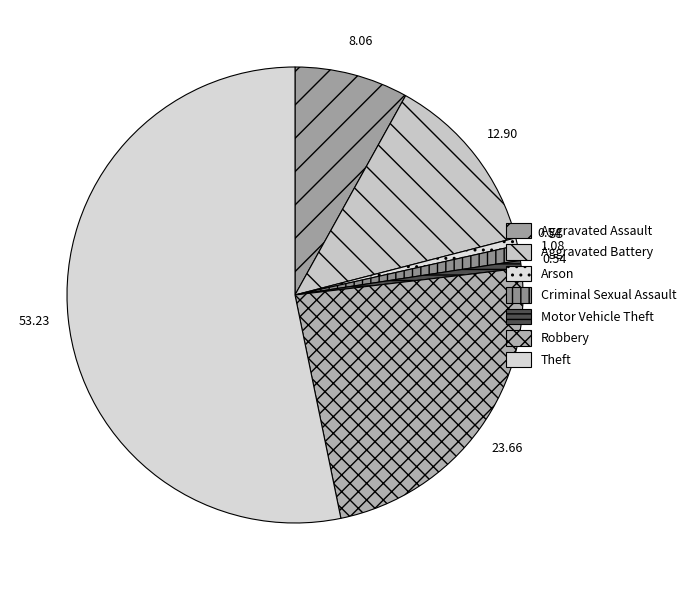

How many segments does this pie chart have?

7